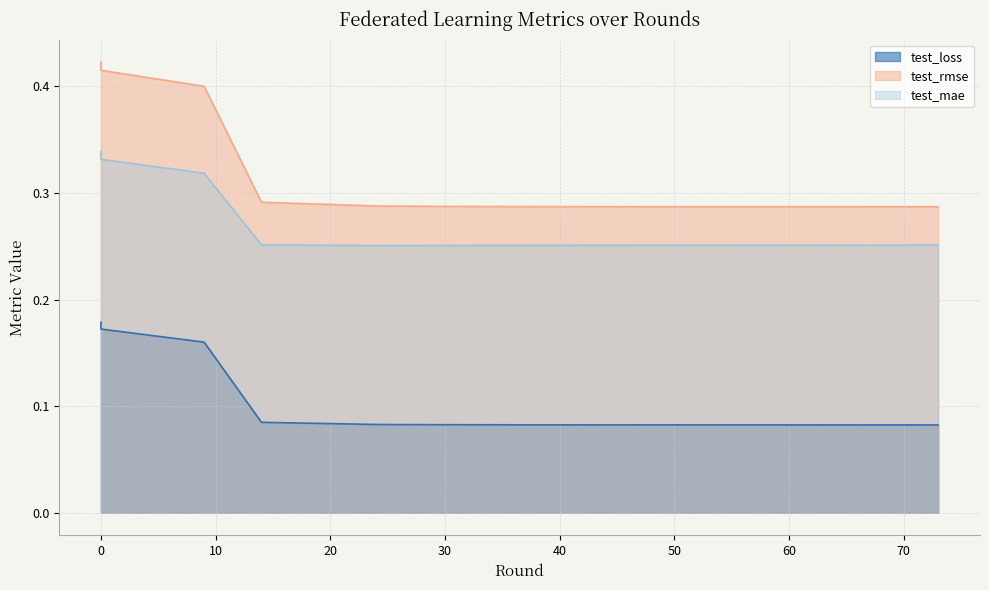

True or false: test_mae and test_loss cross at least once.

False